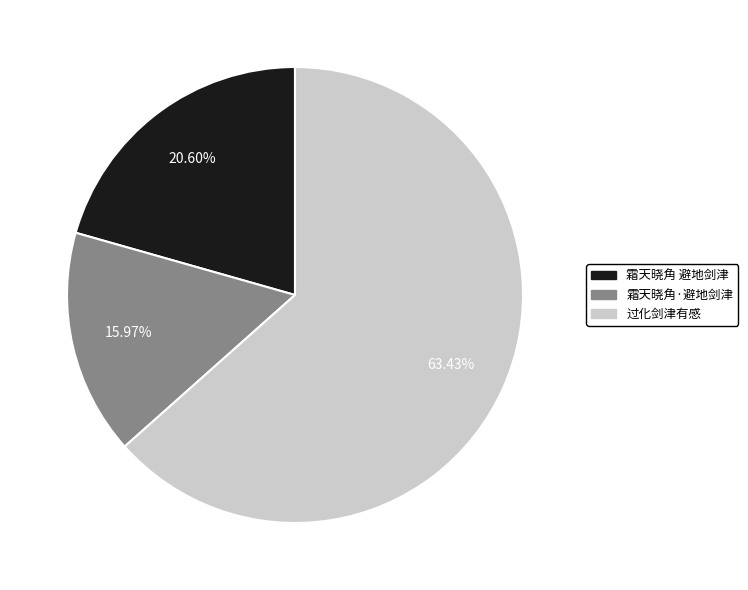

Does 过化剑津有感 represent more than half of the total?

Yes